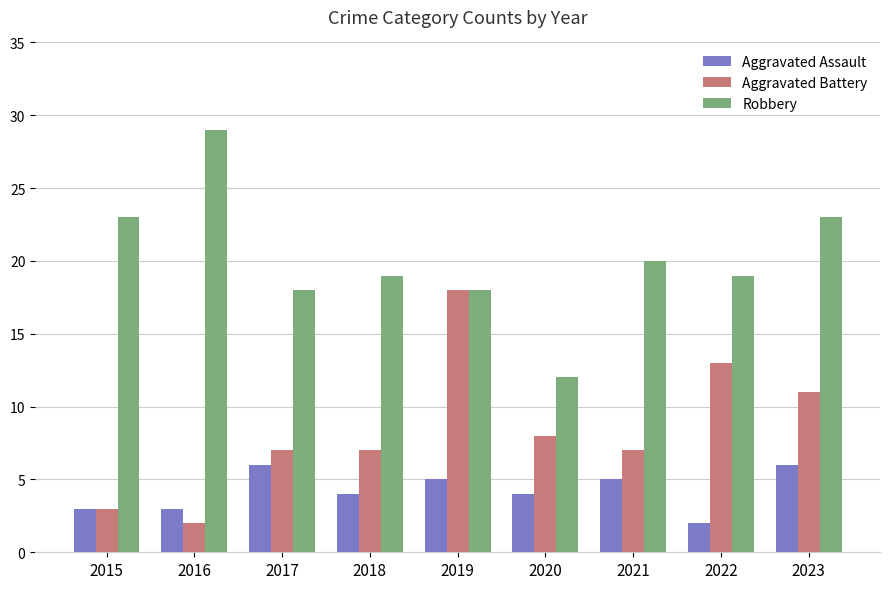

How many bars are there in each group?

3